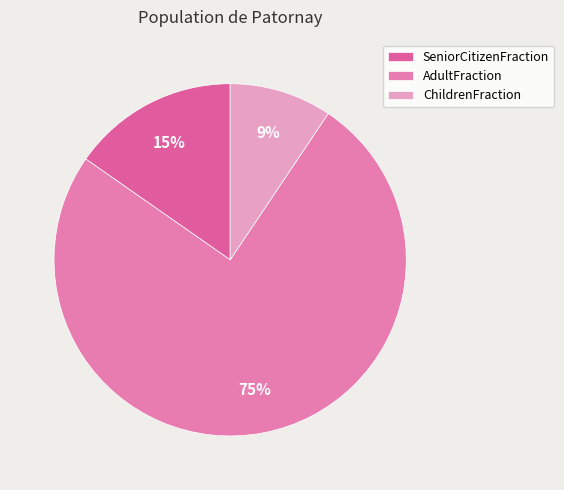

Which category has the biggest portion of the pie?

AdultFraction